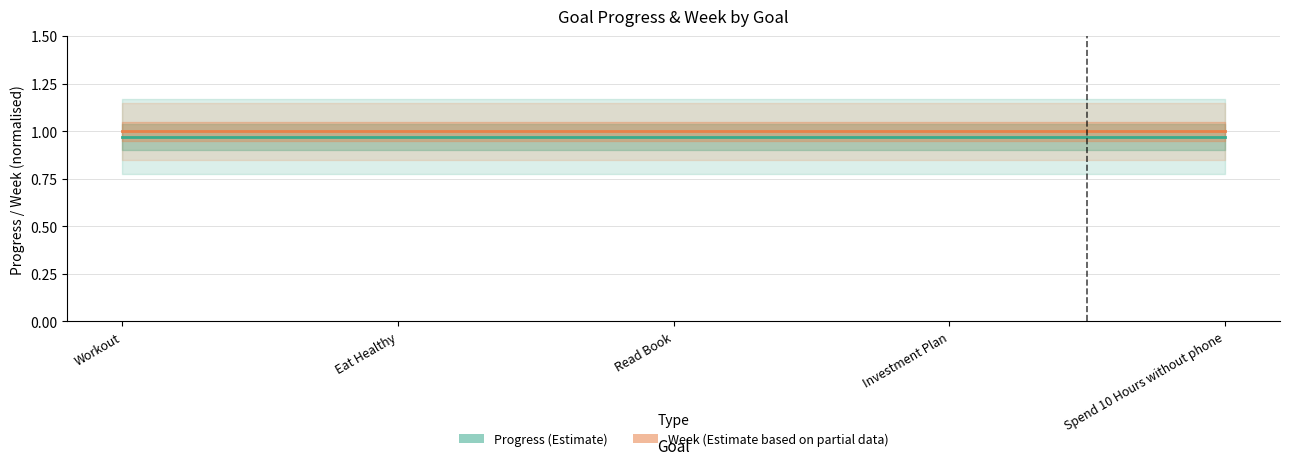

True or false: Week (Estimate based on partial data) and Progress (Estimate) cross at least once.

False